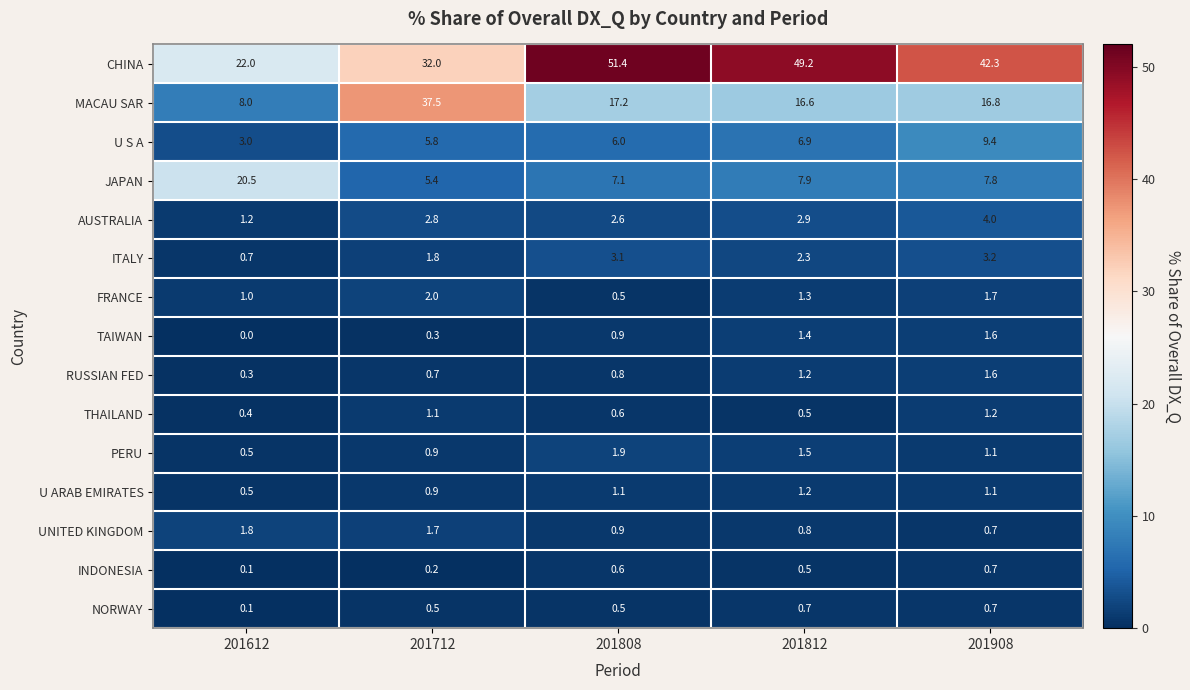

At which label does U S A reach its minimum?

201612